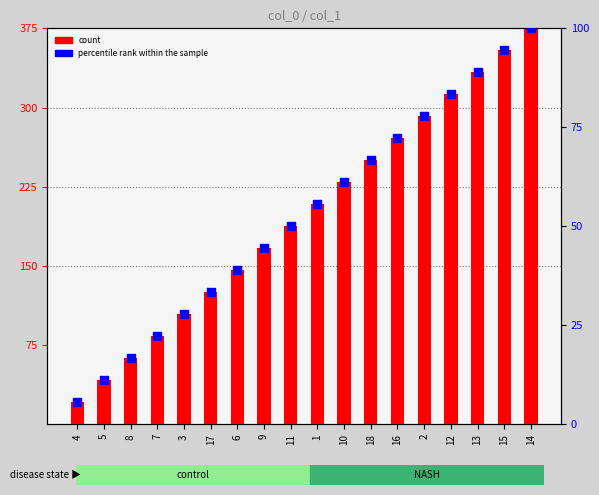

At which category is the sum across all series the highest?

14